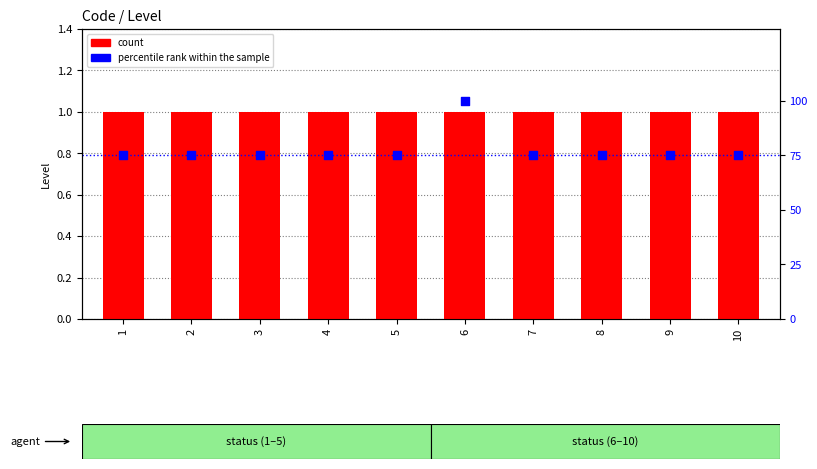

What is the total value across all series at 1?

76